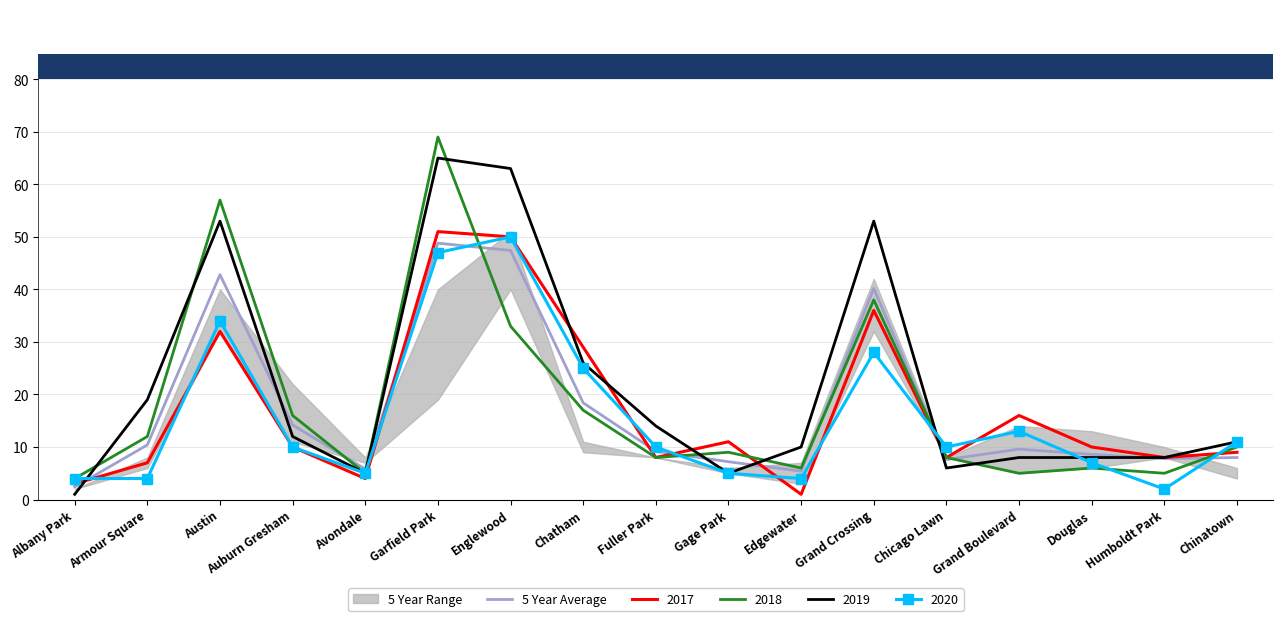

What is the label of the 9th point from the right?

Fuller Park